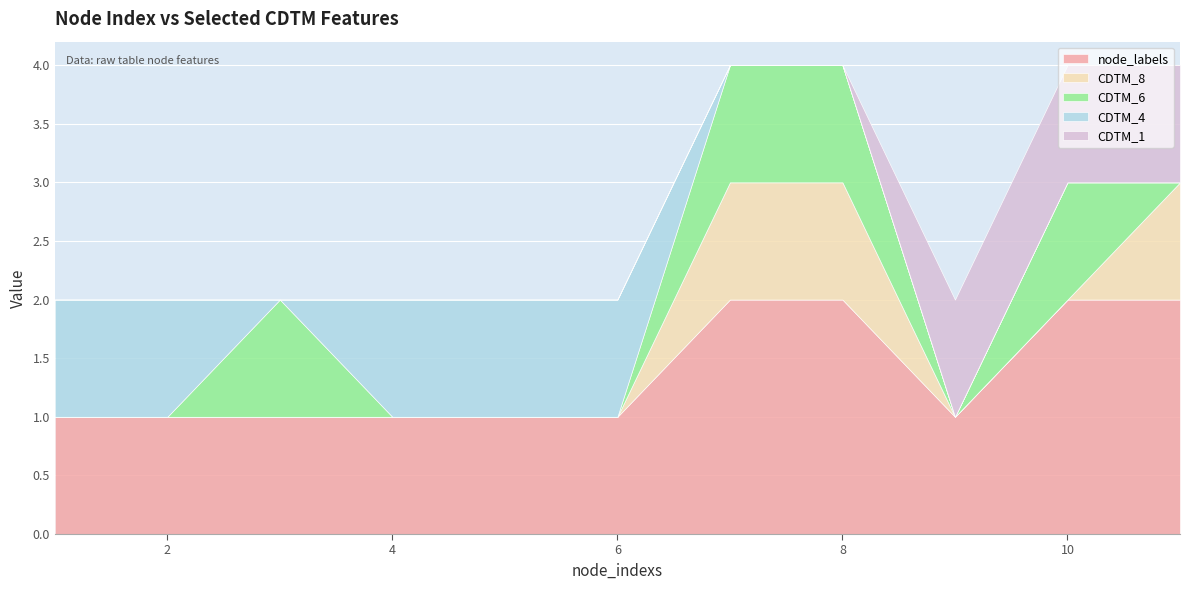

Rank the categories by CDTM_8 value from highest to lowest.

7, 8, 11, 1, 2, 3, 4, 5, 6, 9, 10